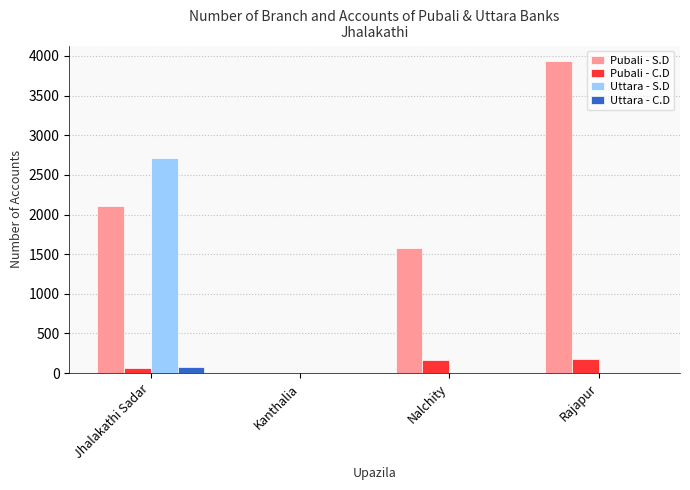

What is the average value of the Pubali - C.D series?

103